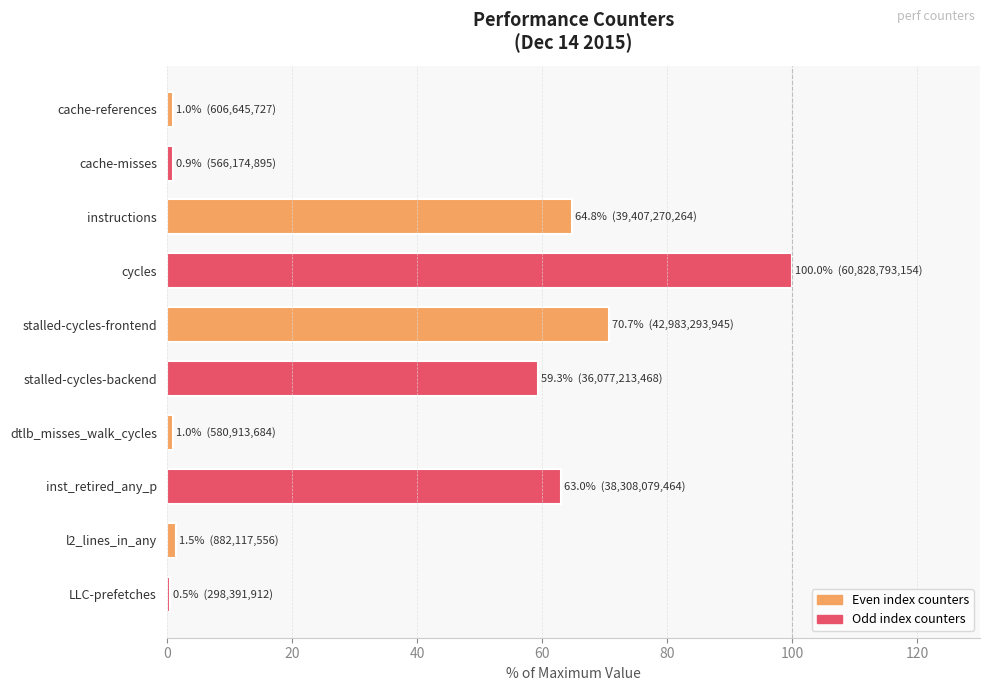

Which label corresponds to the largest value in the chart?

cycles